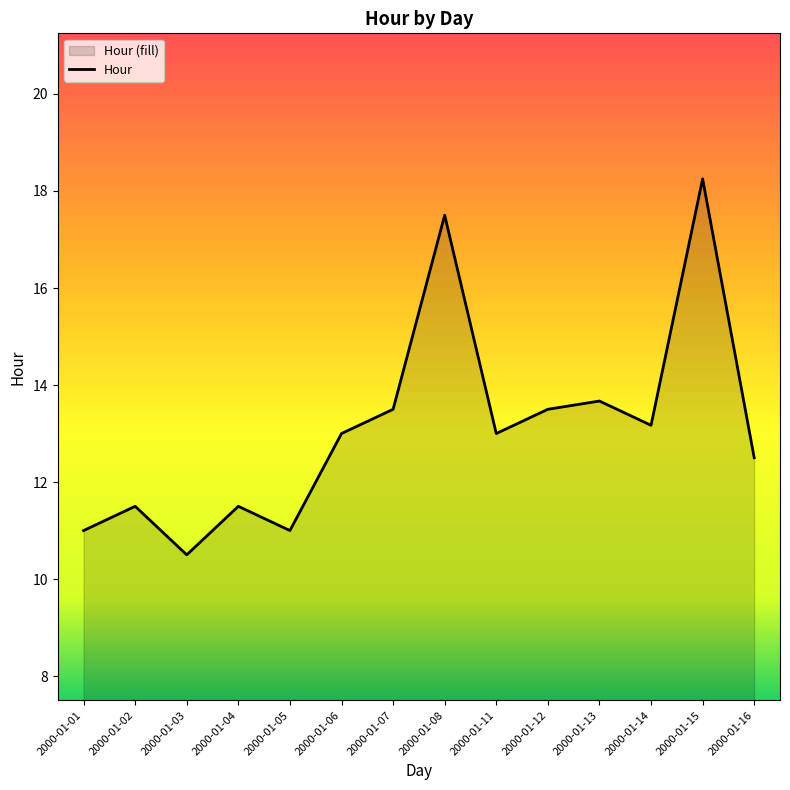

List the labels in order of value, largest first.

2000-01-15, 2000-01-08, 2000-01-13, 2000-01-07, 2000-01-12, 2000-01-14, 2000-01-06, 2000-01-11, 2000-01-16, 2000-01-02, 2000-01-04, 2000-01-01, 2000-01-05, 2000-01-03